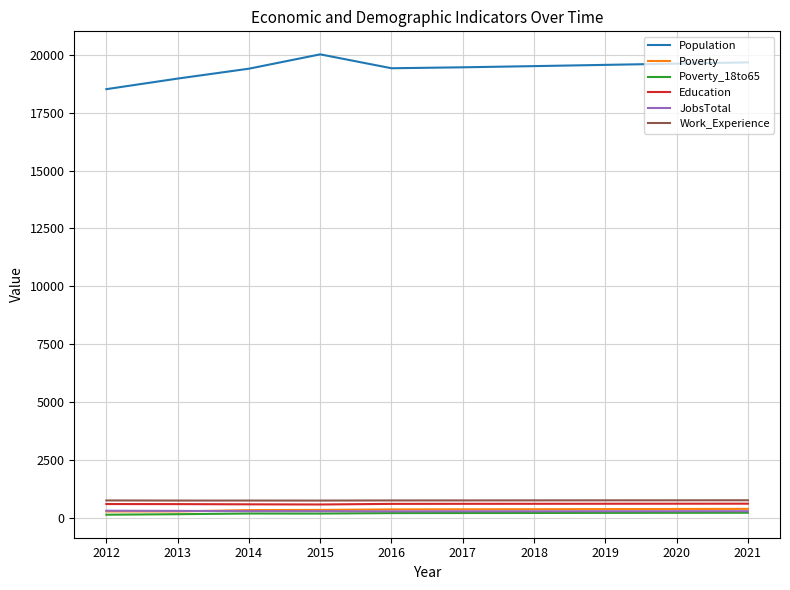

Which series has the largest total across all categories?

Population